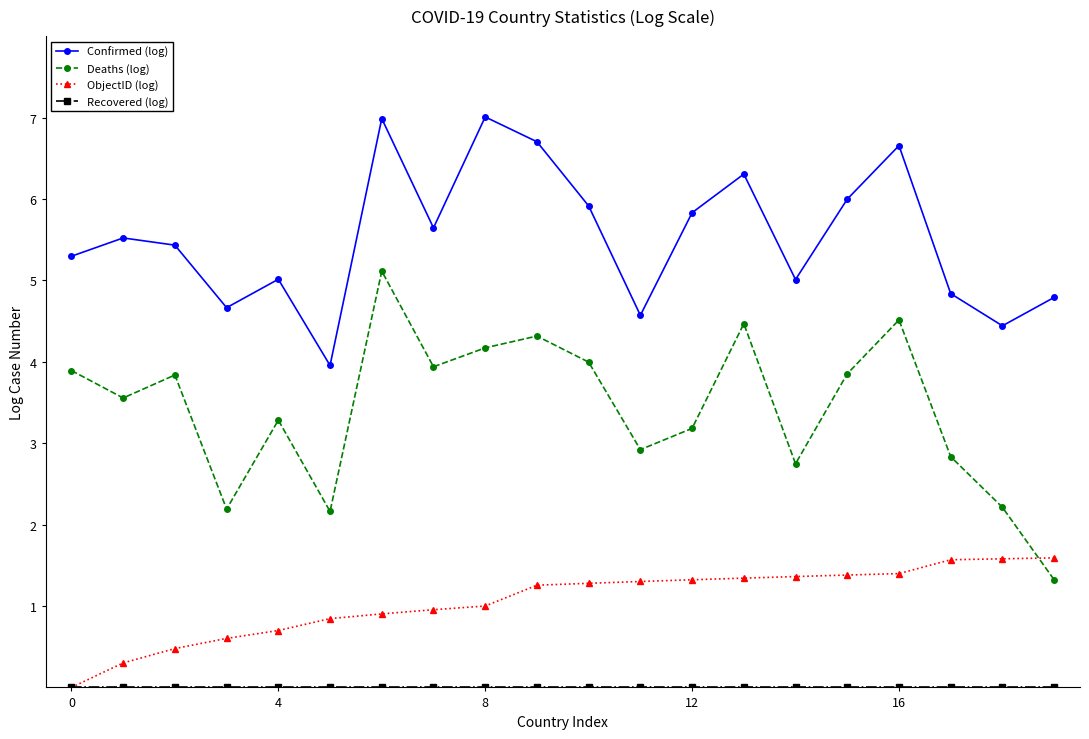

What is the highest value of the ObjectID (log) series?

1.6